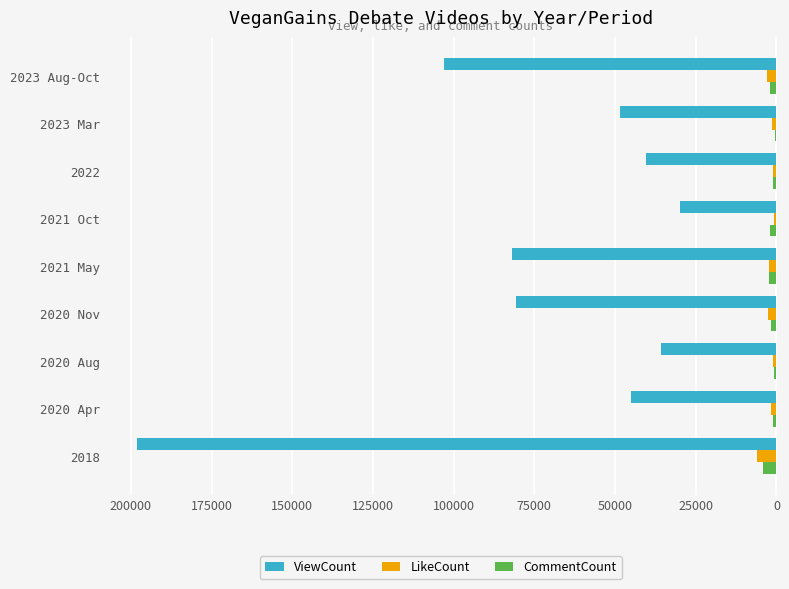

What is the sum of all LikeCount values?

19489